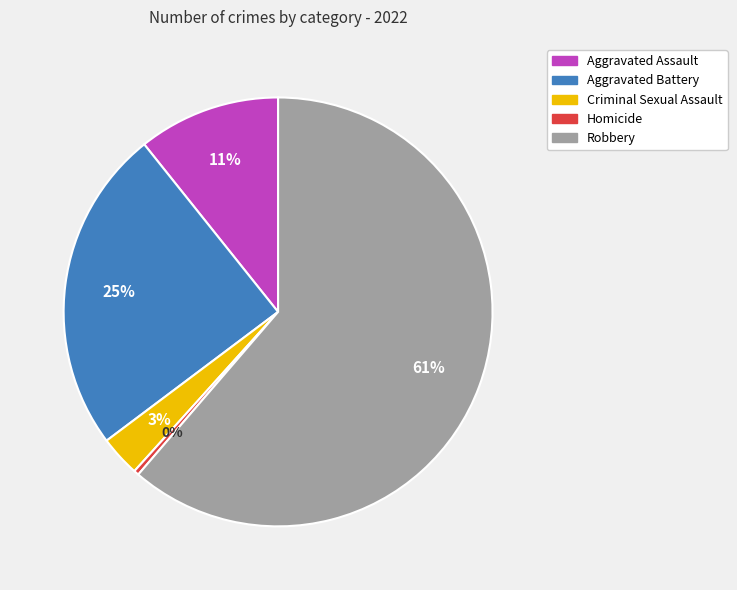

To the nearest percent, what is the average slice percentage?

20%